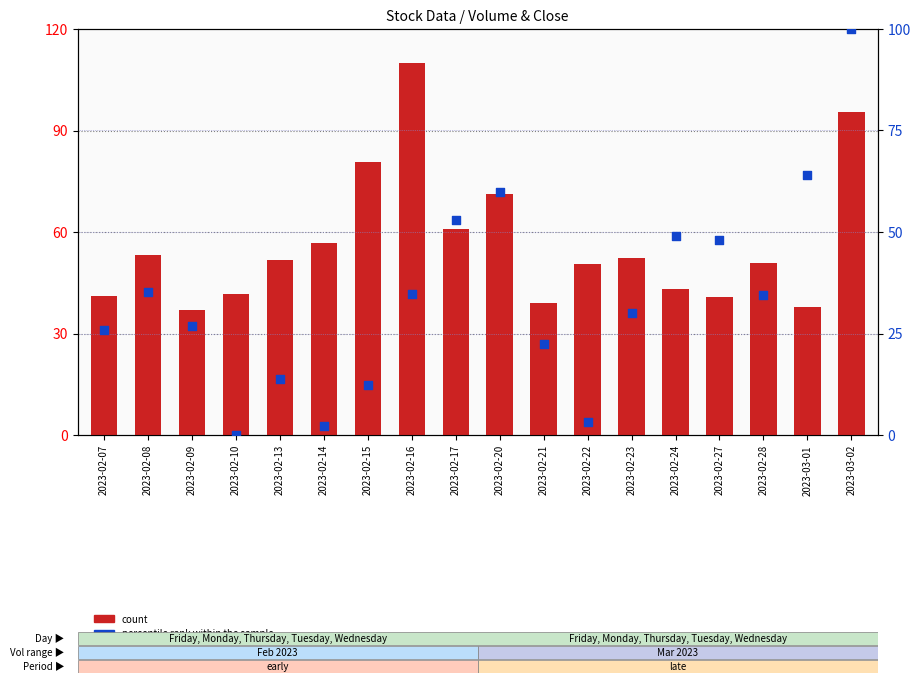

What are all the series names shown in the legend?

count, percentile rank within the sample